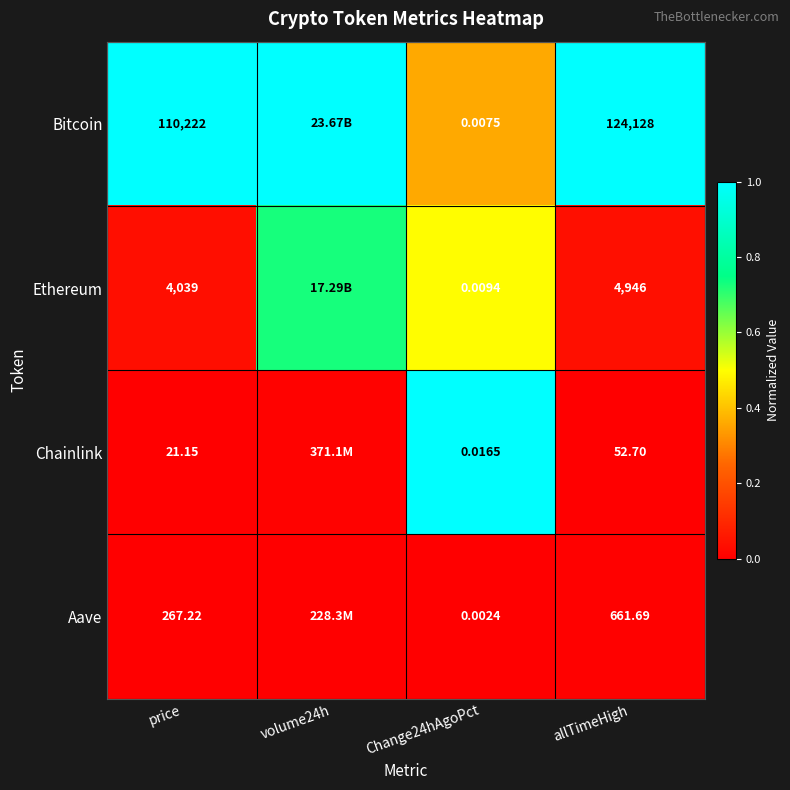

Between price and Change24hAgoPct, which series saw the biggest shift?

Bitcoin